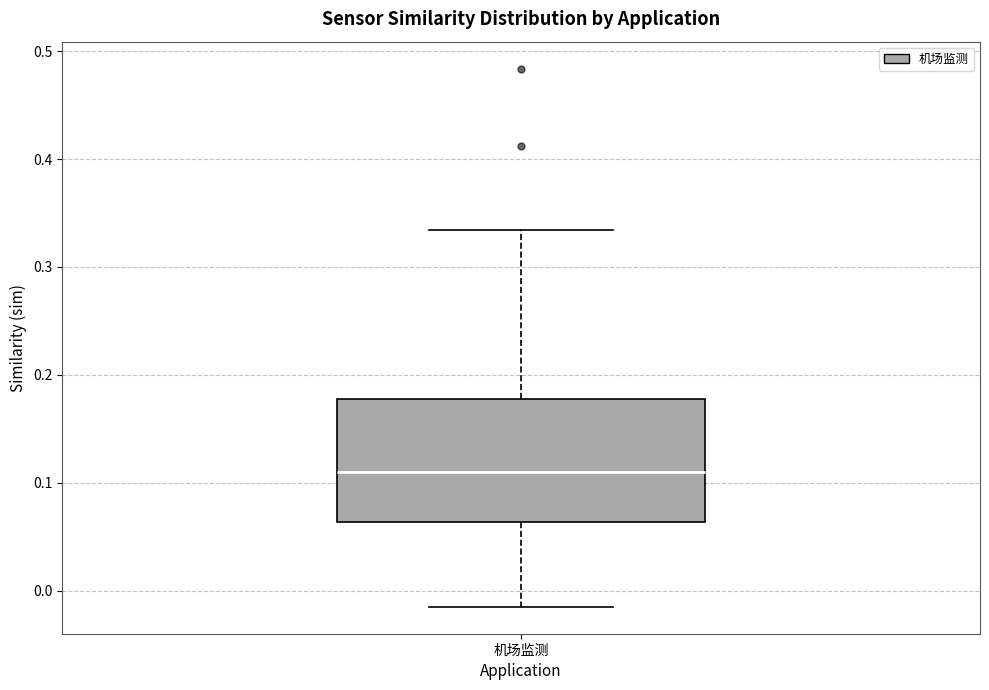

Where is the lower edge of the box for 机场监测 on the y-axis? The values are not printed on the chart, so give them approximately, as read against the axis.

0.06